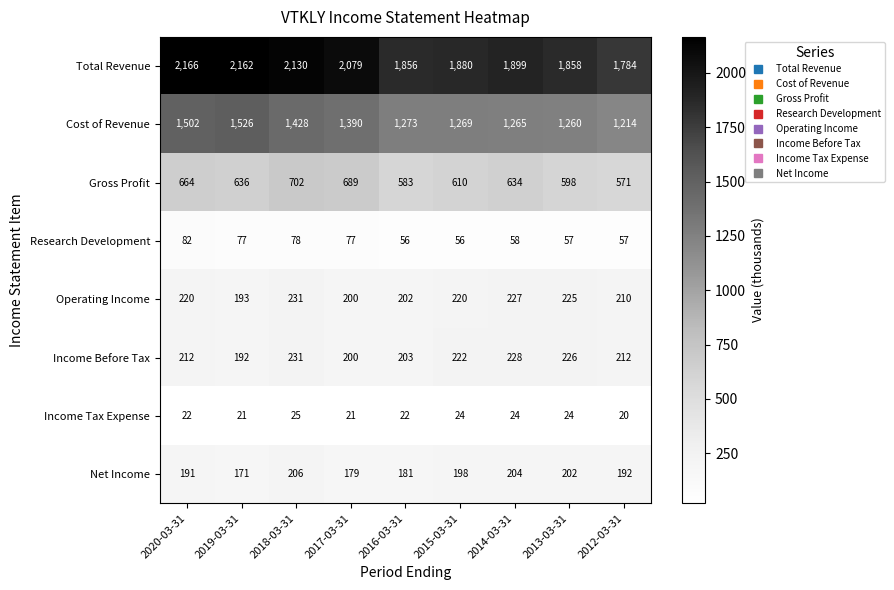

What is the lowest value of the Income Tax Expense series?

20